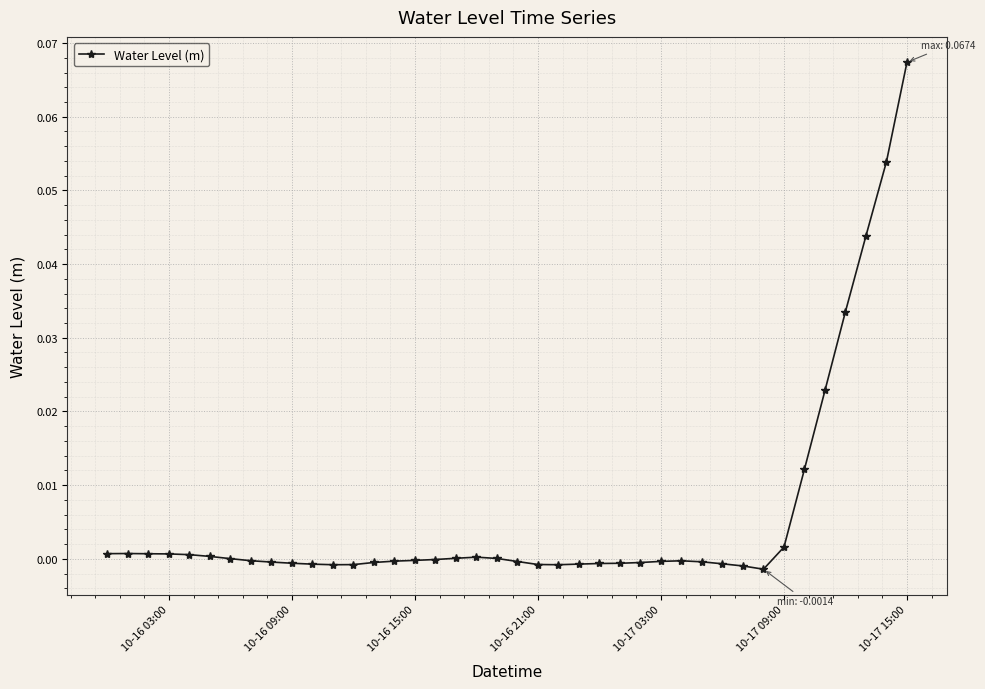

True or false: the data has more than 0 interior local peaks.

True